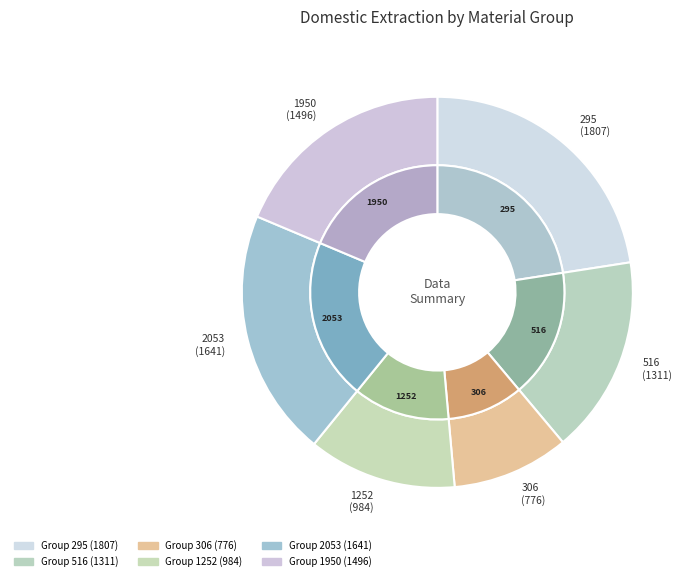

To the nearest percent, what is the difference between the 1950 and 306 slice percentages?

9%